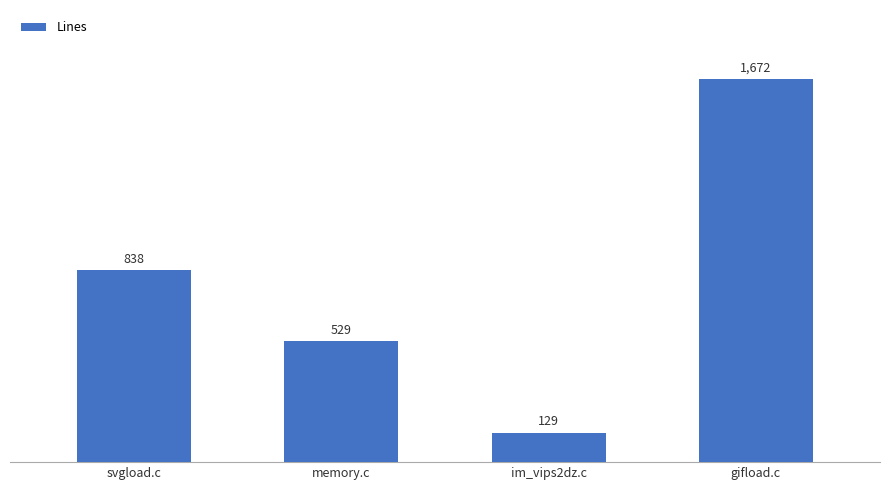

List the labels in order of value, largest first.

gifload.c, svgload.c, memory.c, im_vips2dz.c